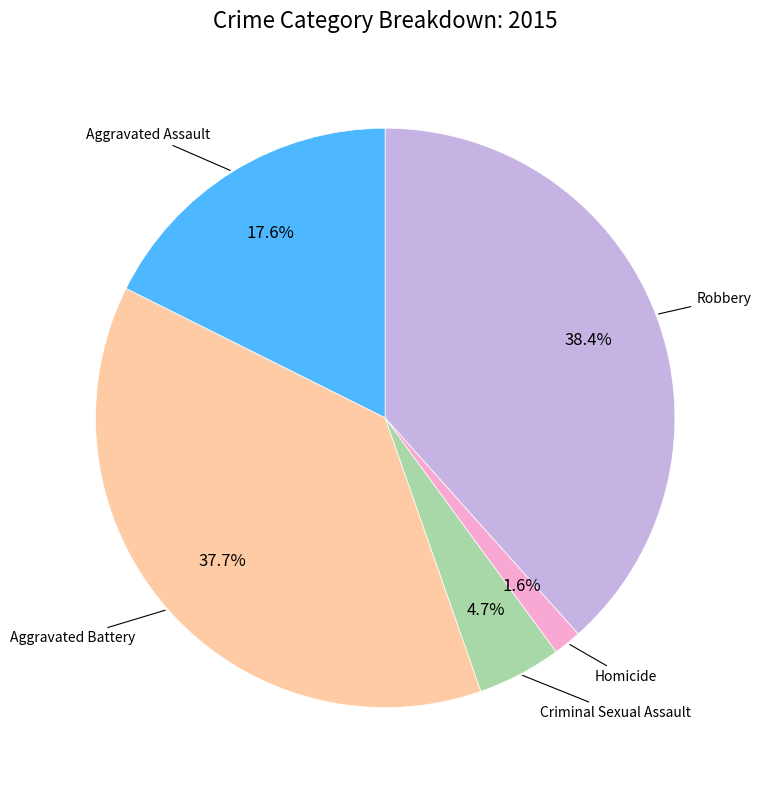

How many segments does this pie chart have?

5